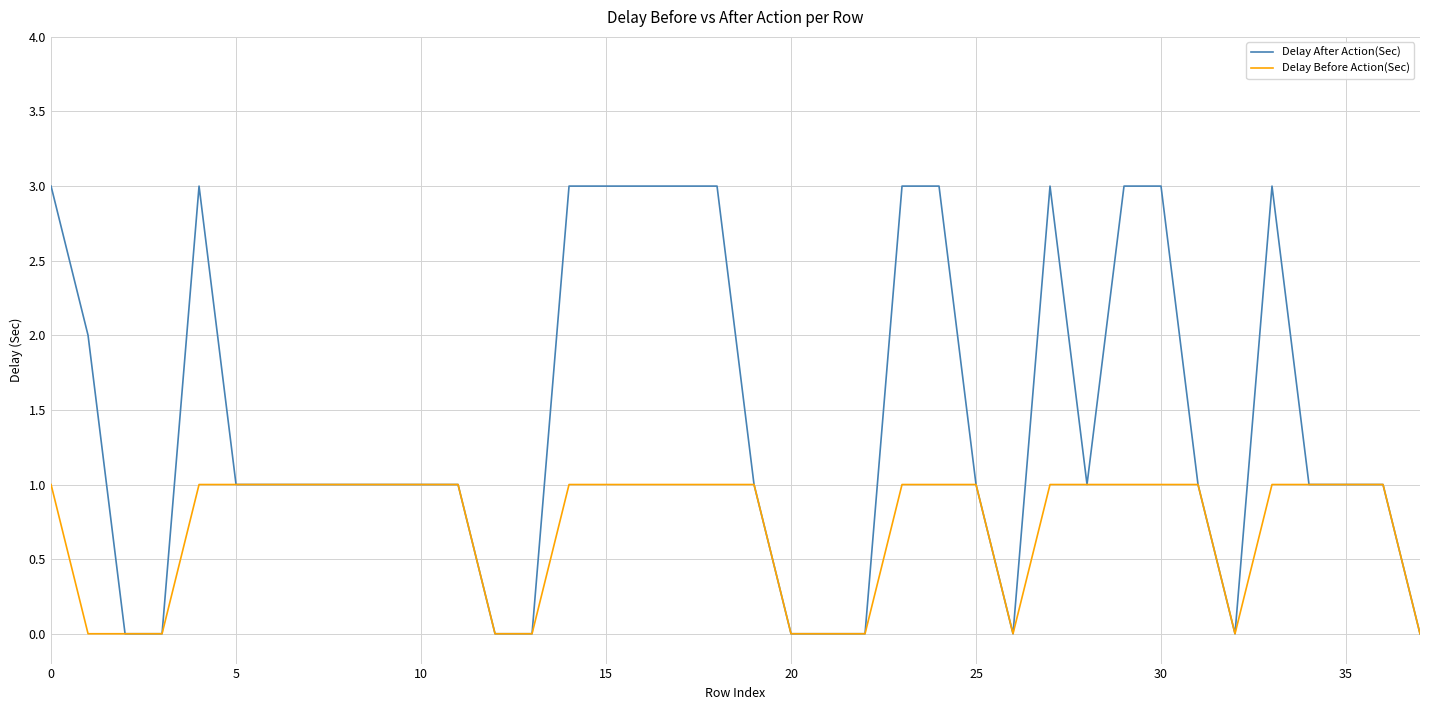

List the series in order of their overall mean, lowest first.

Delay Before Action(Sec), Delay After Action(Sec)